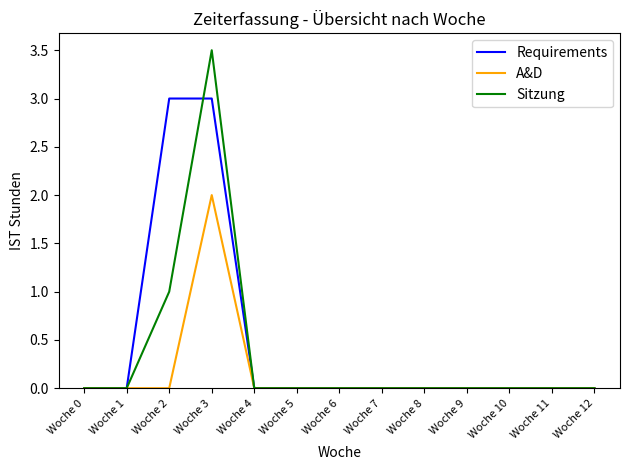

Rank the series by their average value, from highest to lowest.

Requirements, Sitzung, A&D